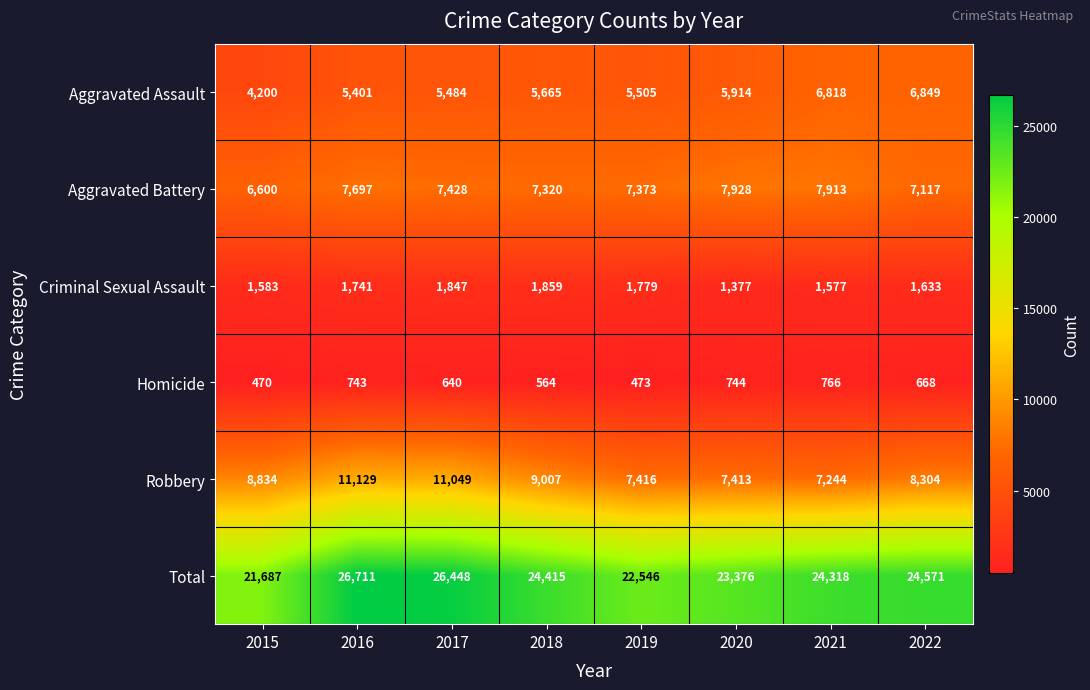

Which label corresponds to the largest value in the chart?

2016